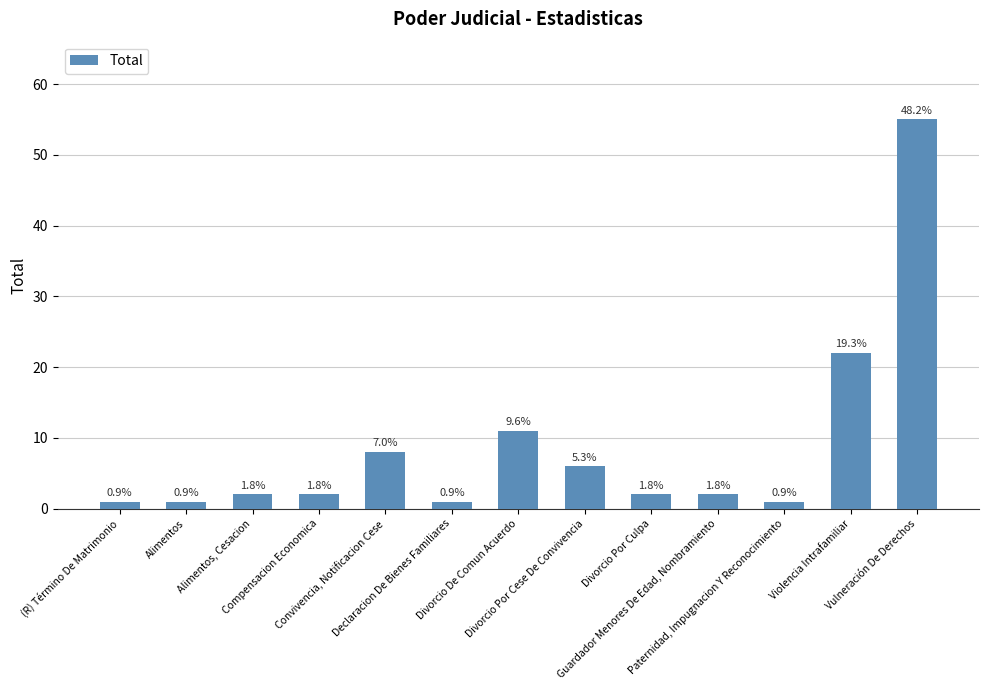

How many bars are there in total?

13